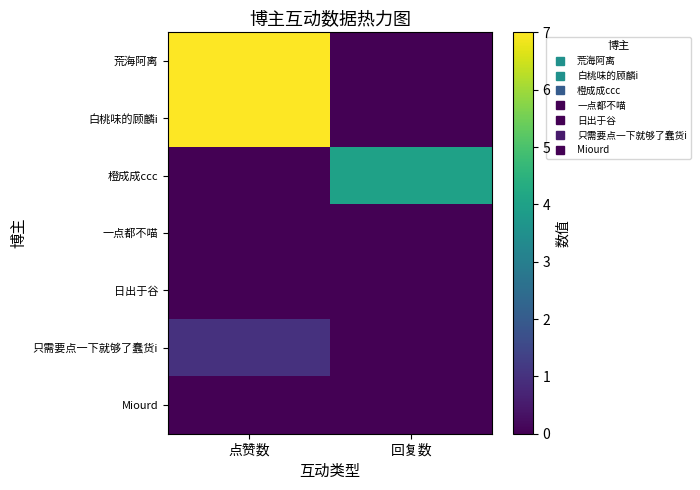

What is the spread (max minus min) of values at 点赞数?

7